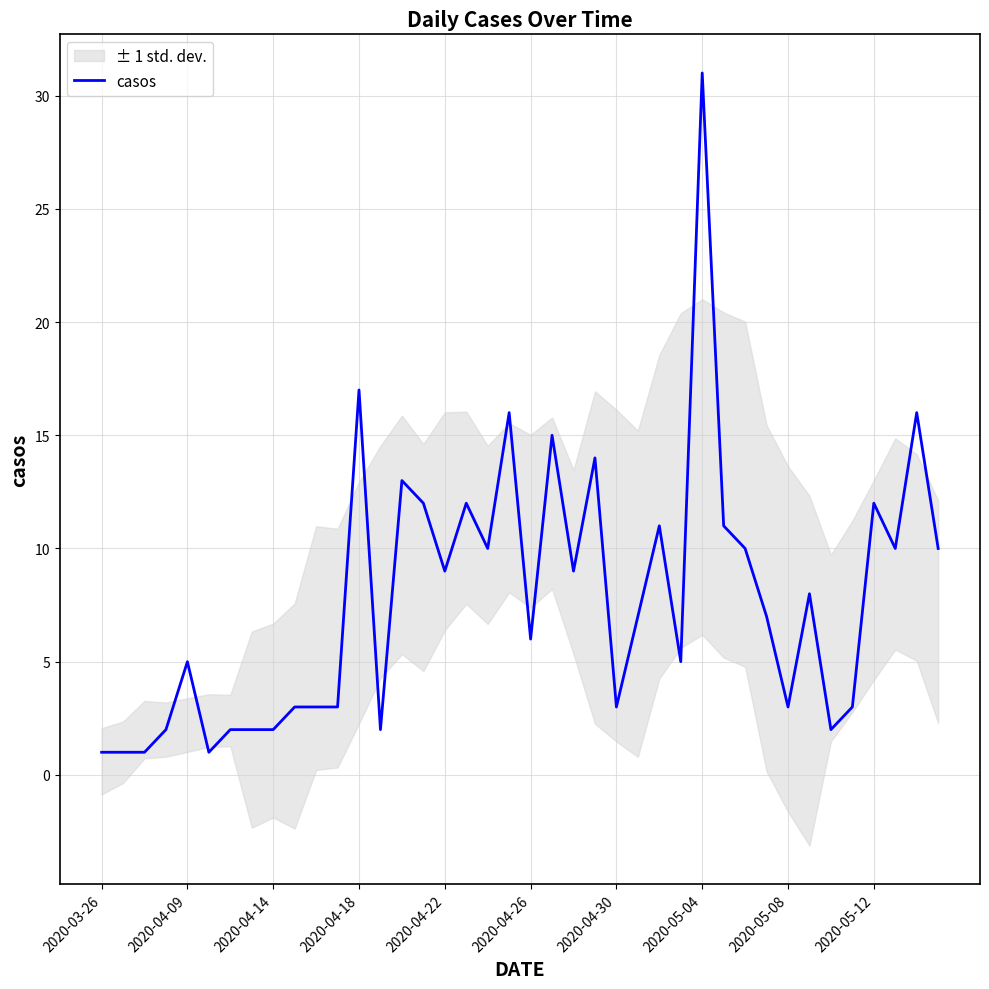

Reading right to left, list all the values displayed in this chart.

10	16	10	12	3	2	8	3	7	10	11	31	5	11	7	3	14	9	15	6	16	10	12	9	12	13	2	17	3	3	3	2	2	2	1	5	2	1	1	1